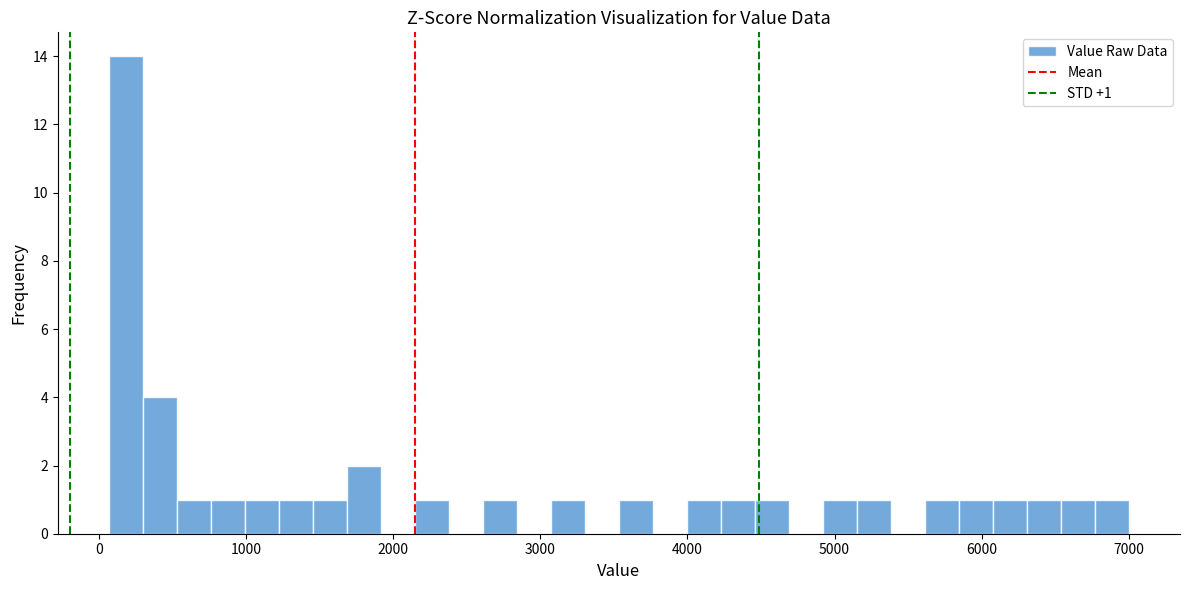

Around what value on the x-axis is the tallest bar? Give the approximate position of its centre, as read against the axis.

200